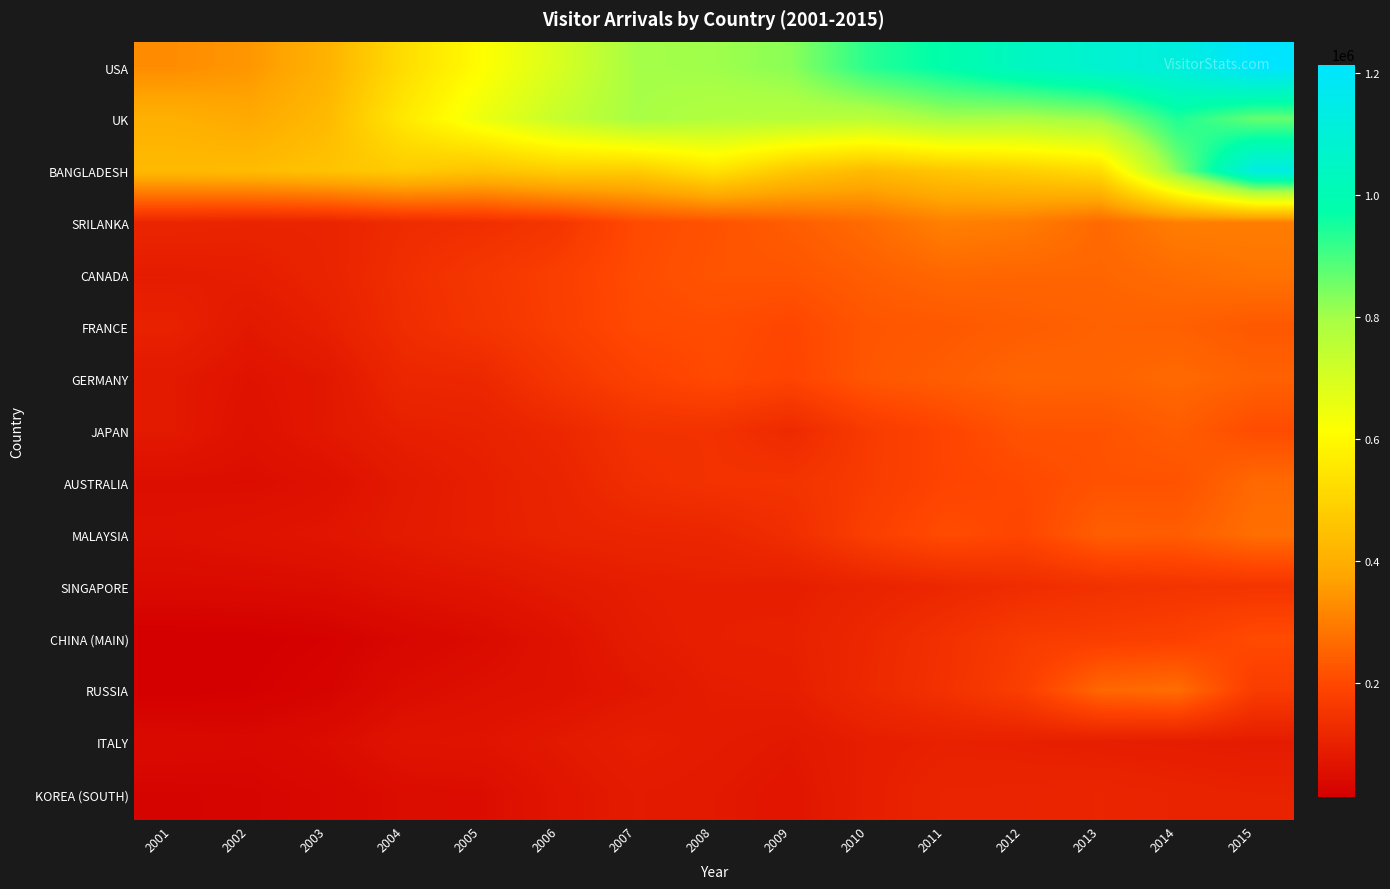

What is the total value across all series at 2004?

2590703